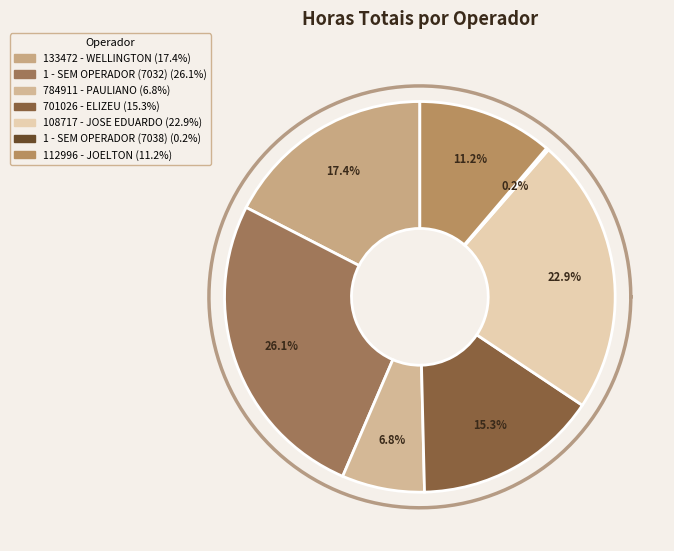

True or false: 1 - SEM OPERADOR (7032) accounts for 26% of the total.

True